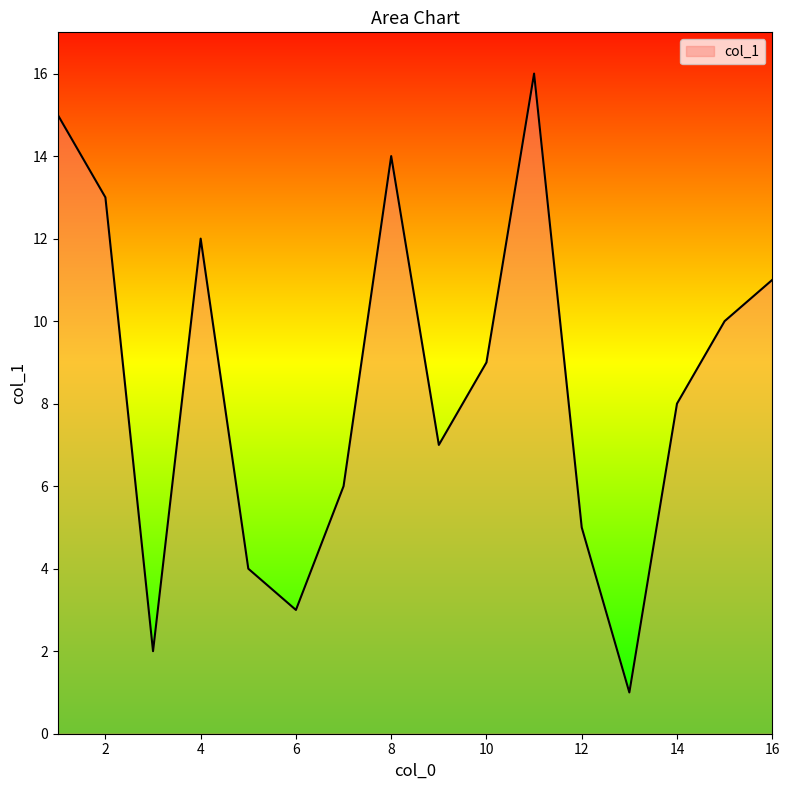

What is the maximum value shown in the chart?

16